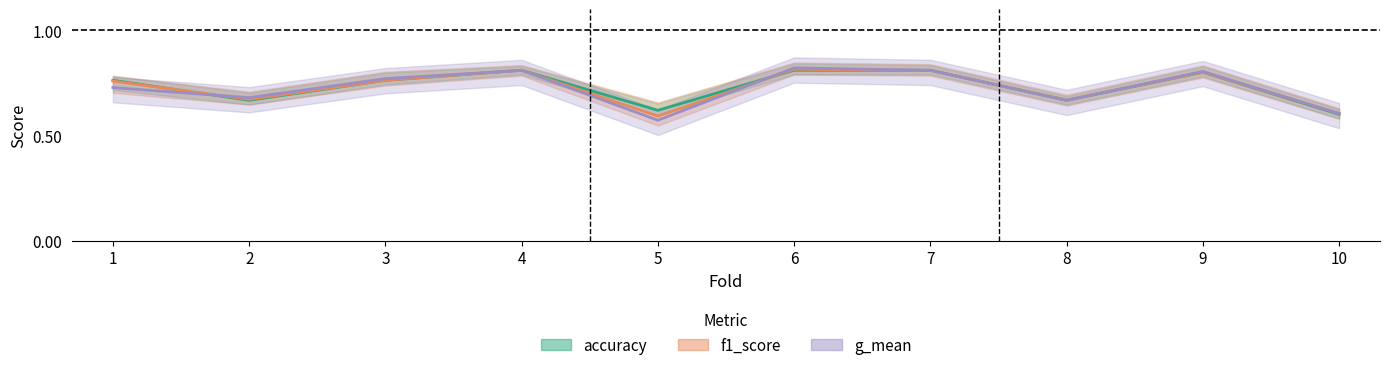

The value of accuracy at 10 is 0.6. True or false?

True